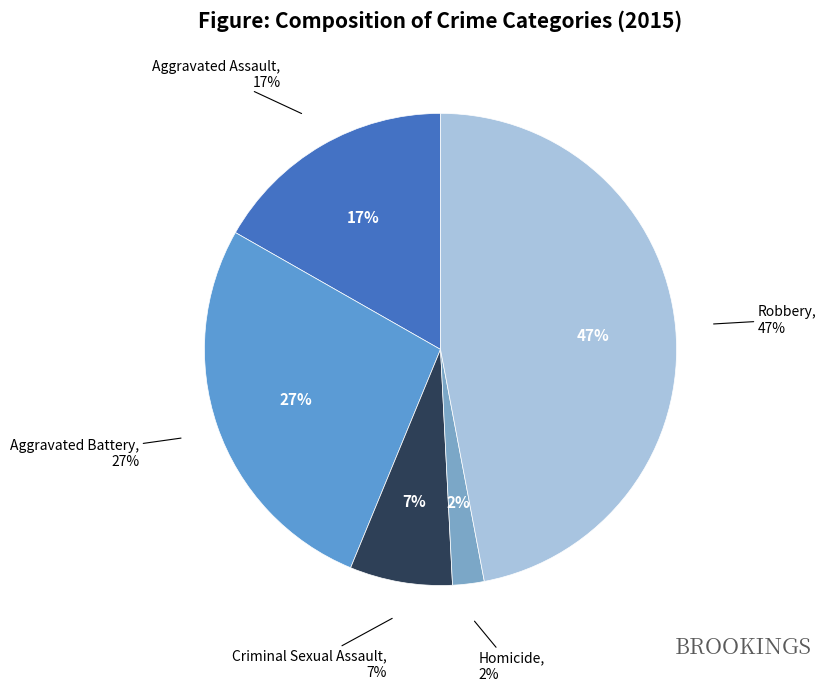

Which slice is the largest?

Robbery